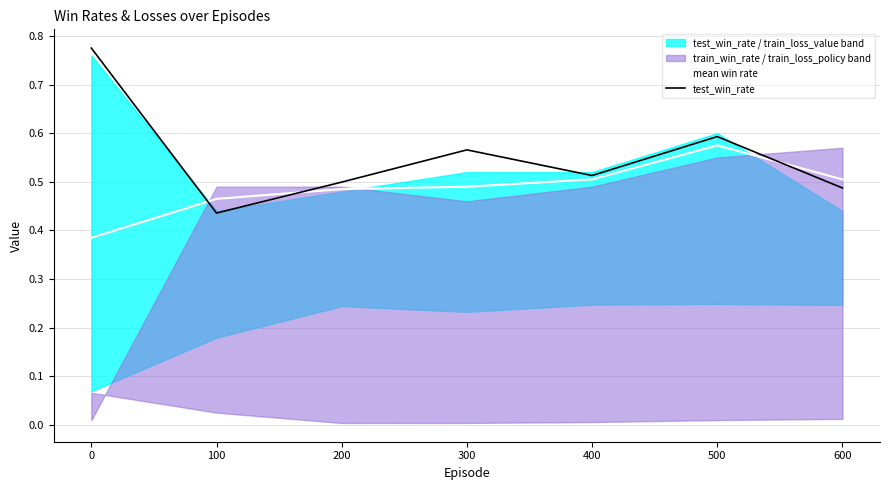

Which series changed the most between 200 and 600?

mean win rate